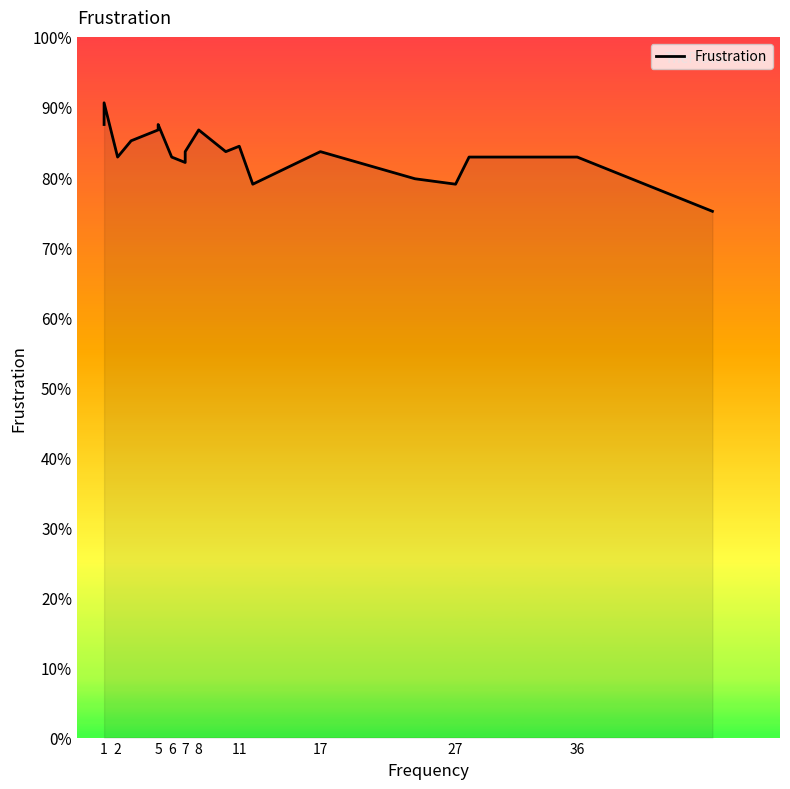

What is the difference between the maximum and second lowest values?

0.1